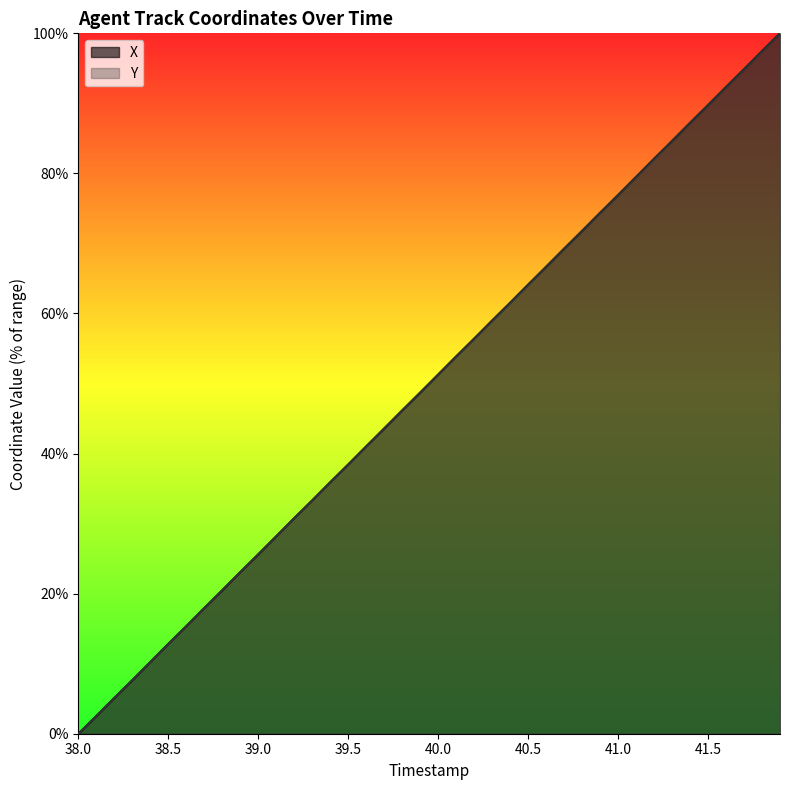

Which series has the widest spread of values?

X